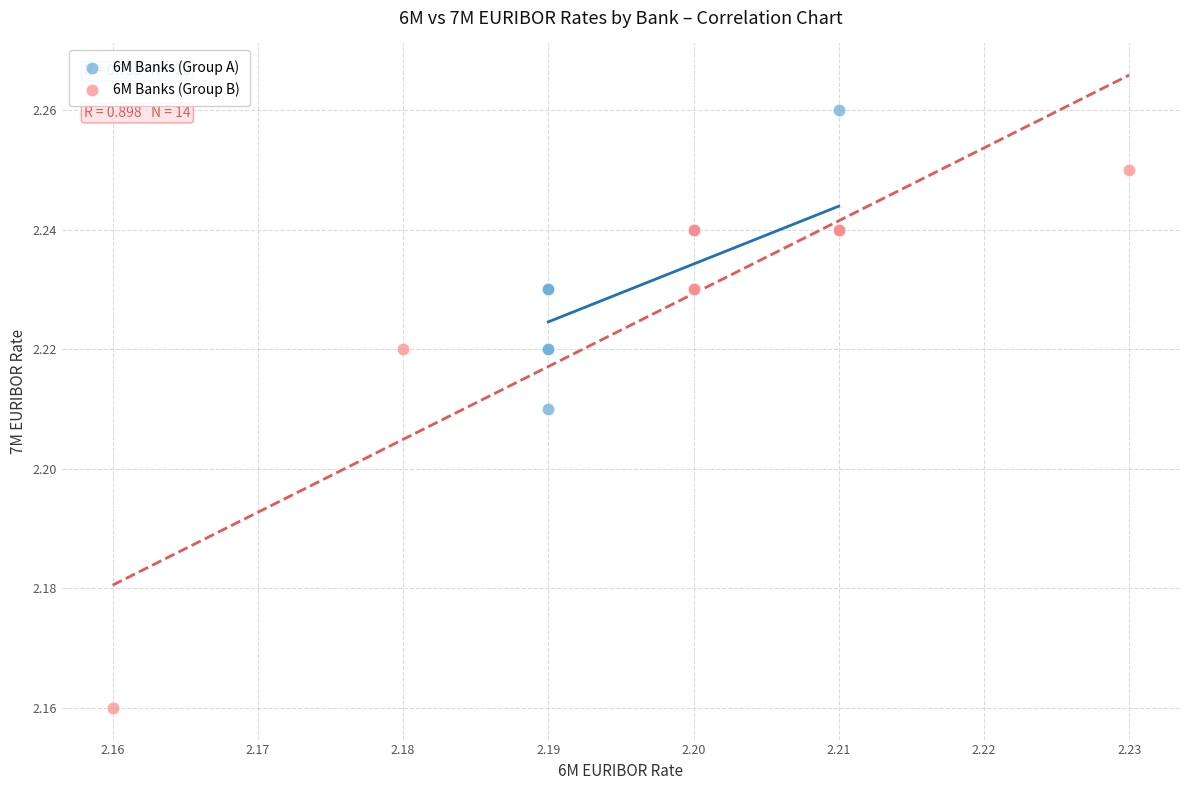

Which series contains the highest Y value?

6M Banks (Group A)